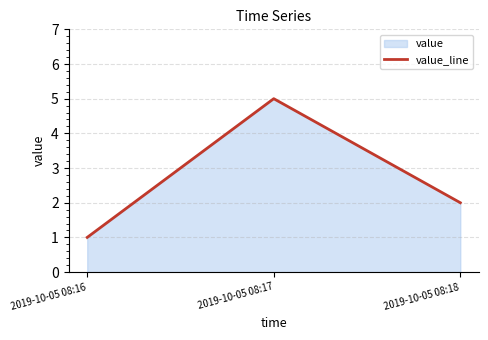

Count the number of values greater than 2.

1